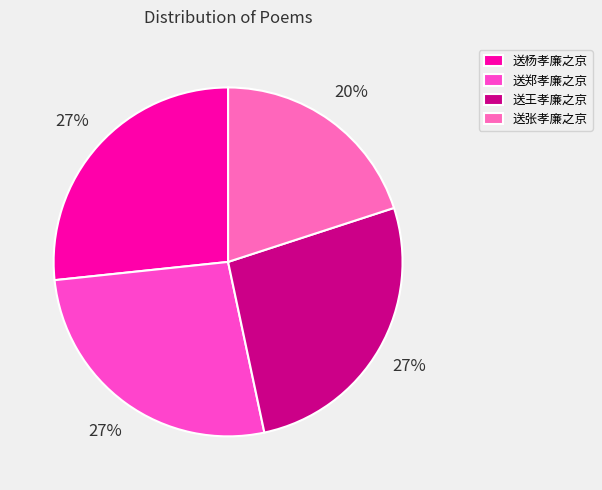

True or false: 送张孝廉之京 accounts for 7% of the total.

False